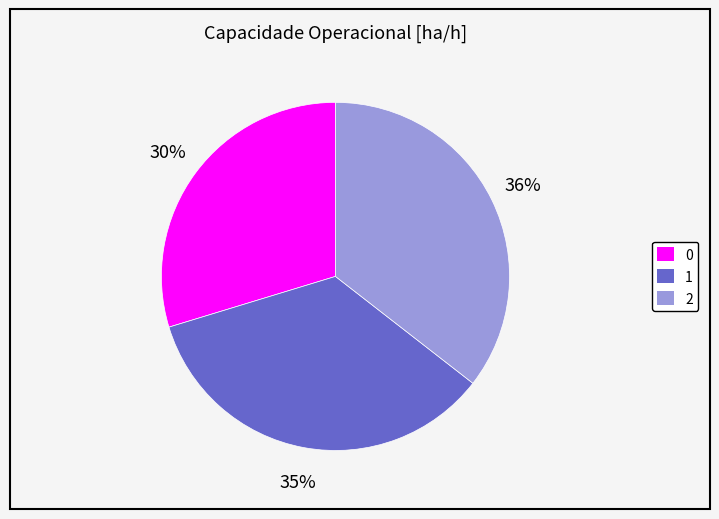

What is the largest slice in the pie chart?

2